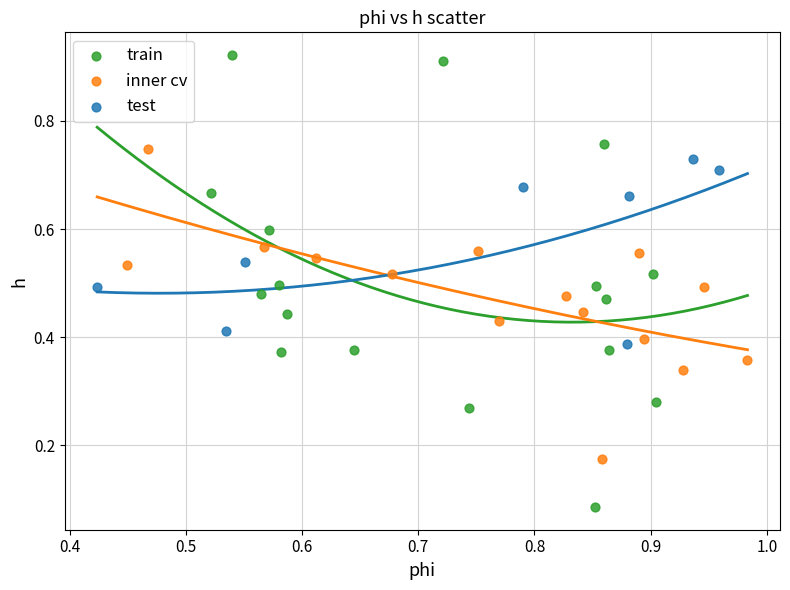

Which series contains the lowest Y value?

train